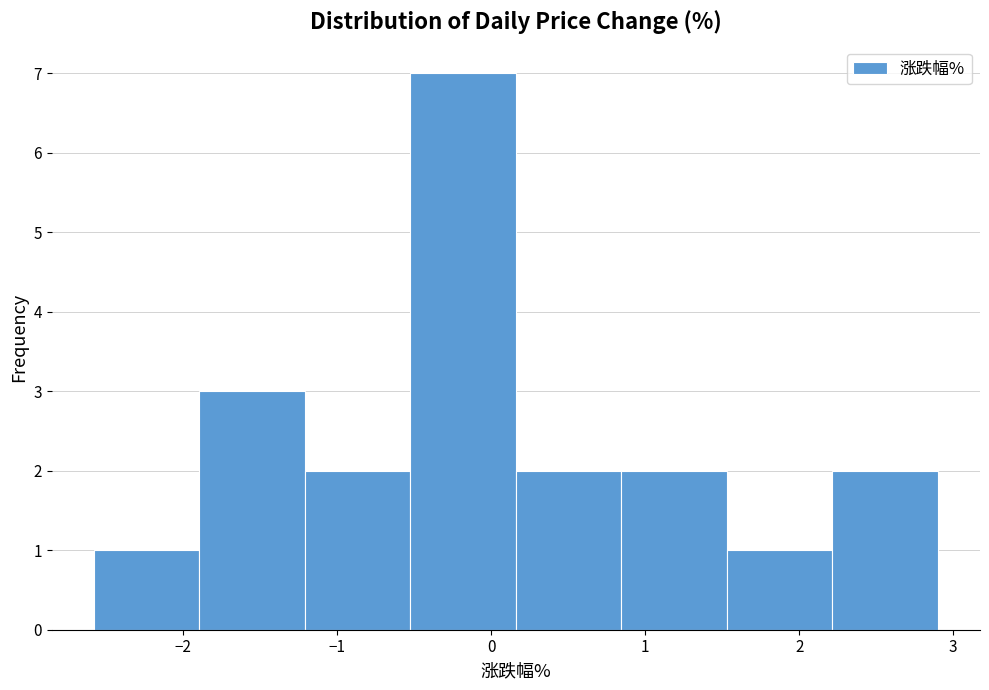

Reading left to right, list every bar in this chart as the range it spans on the x-axis followed by its height. Neither the bar edges nor the heights are printed on the chart, so give them approximately, as read against the axes.

-2.6 to -1.9: 1
-1.9 to -1.2: 3
-1.2 to -0.5: 2
-0.5 to 0.2: 7
0.2 to 0.8: 2
0.8 to 1.5: 2
1.5 to 2.2: 1
2.2 to 2.9: 2